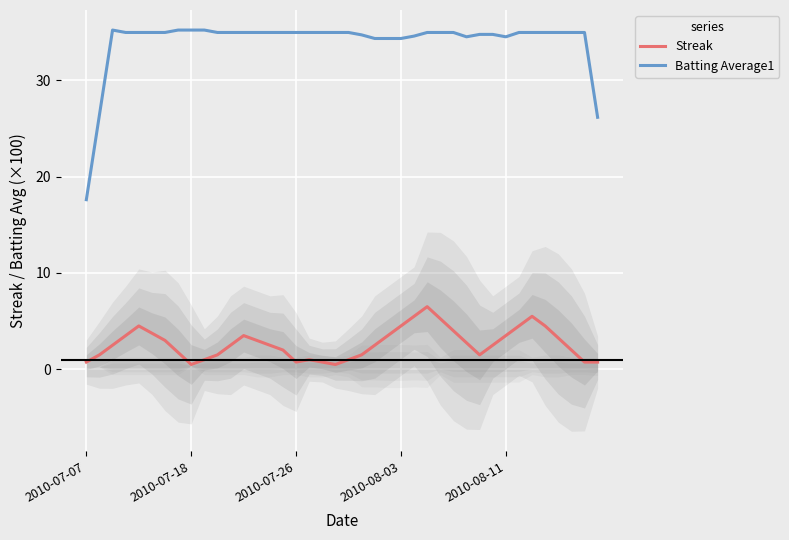

Where is the first local minimum for Streak?

2010-07-18